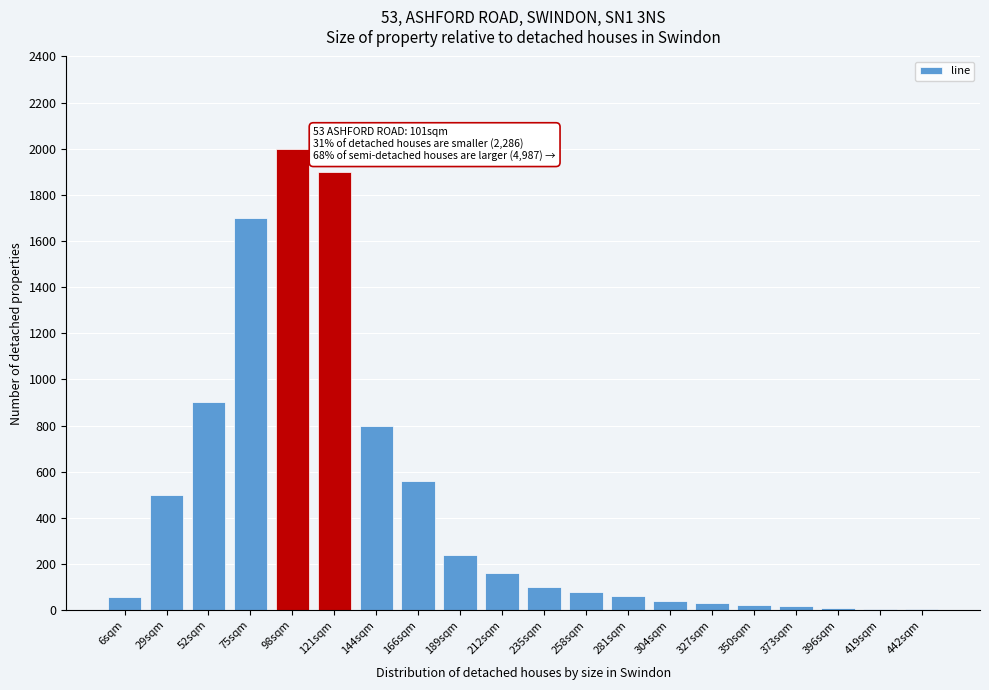

Is it true that the value at 235sqm is 100?

True